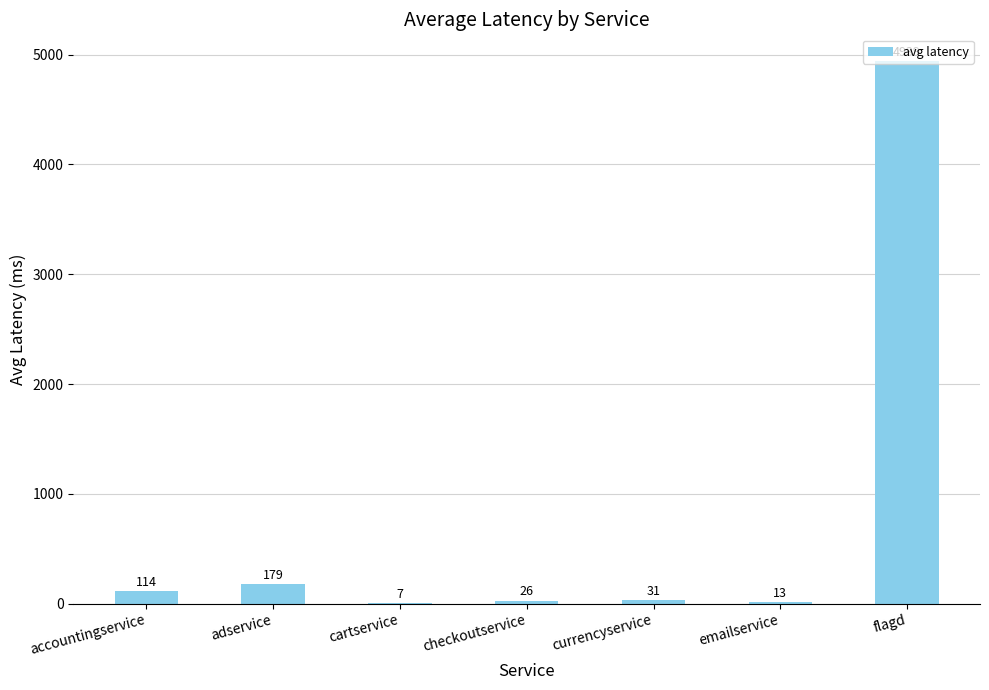

The value at accountingservice is 113.9. True or false?

True